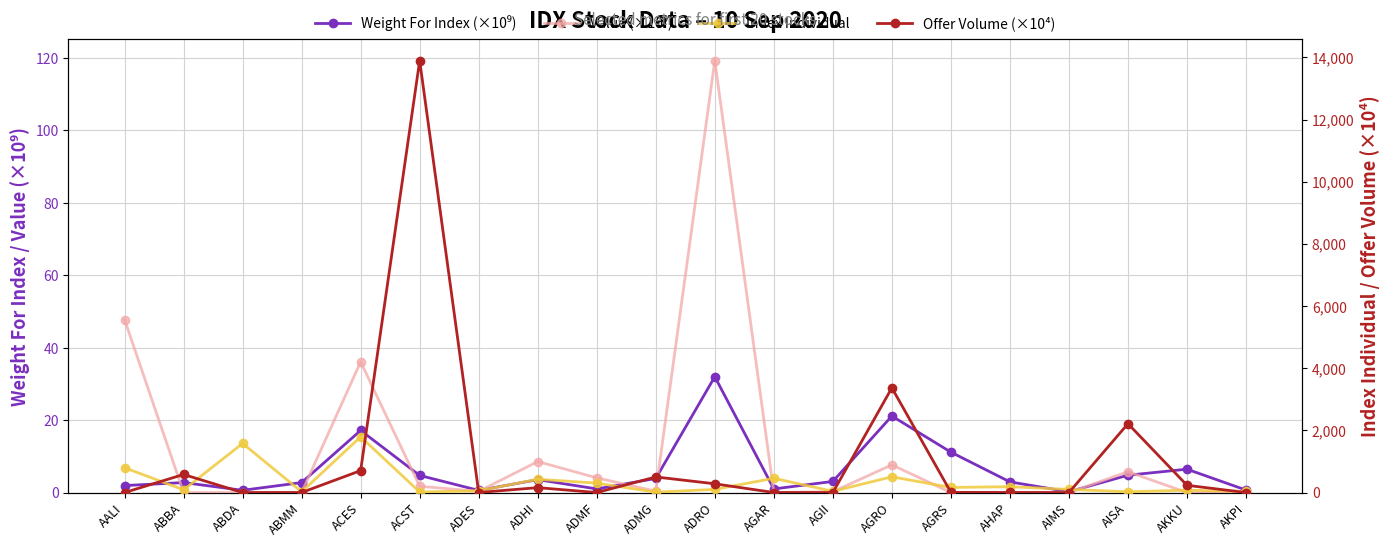

At which category does Weight For Index (×10⁹) reach its first local valley?

ABDA